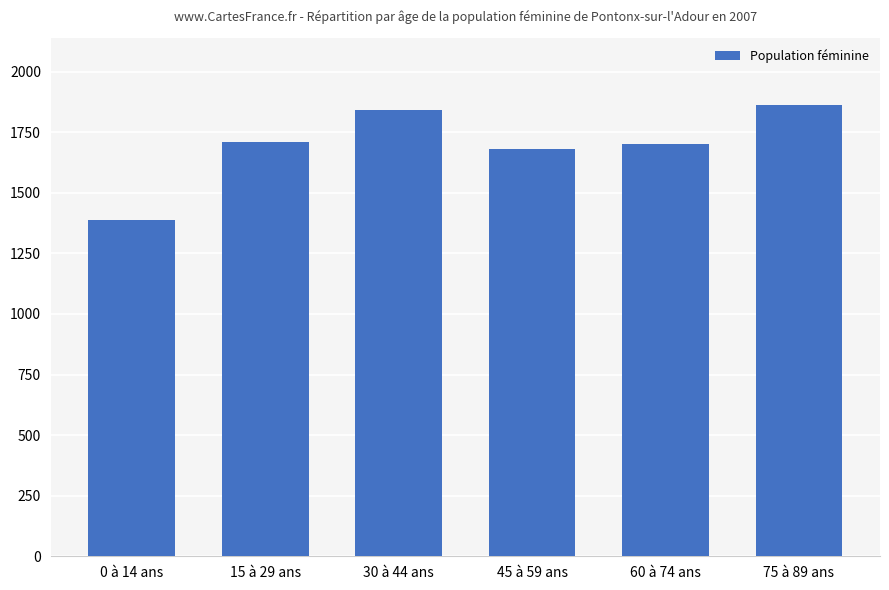

What is the minimum value shown in the chart?

1387